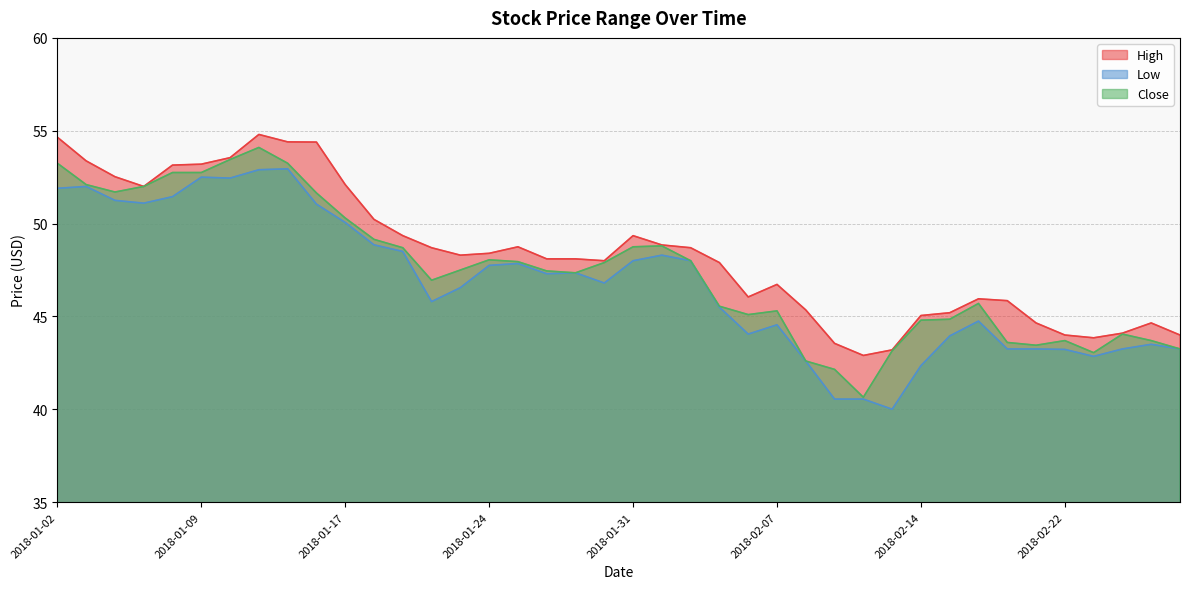

Rank the series by their average value, from highest to lowest.

High, Close, Low